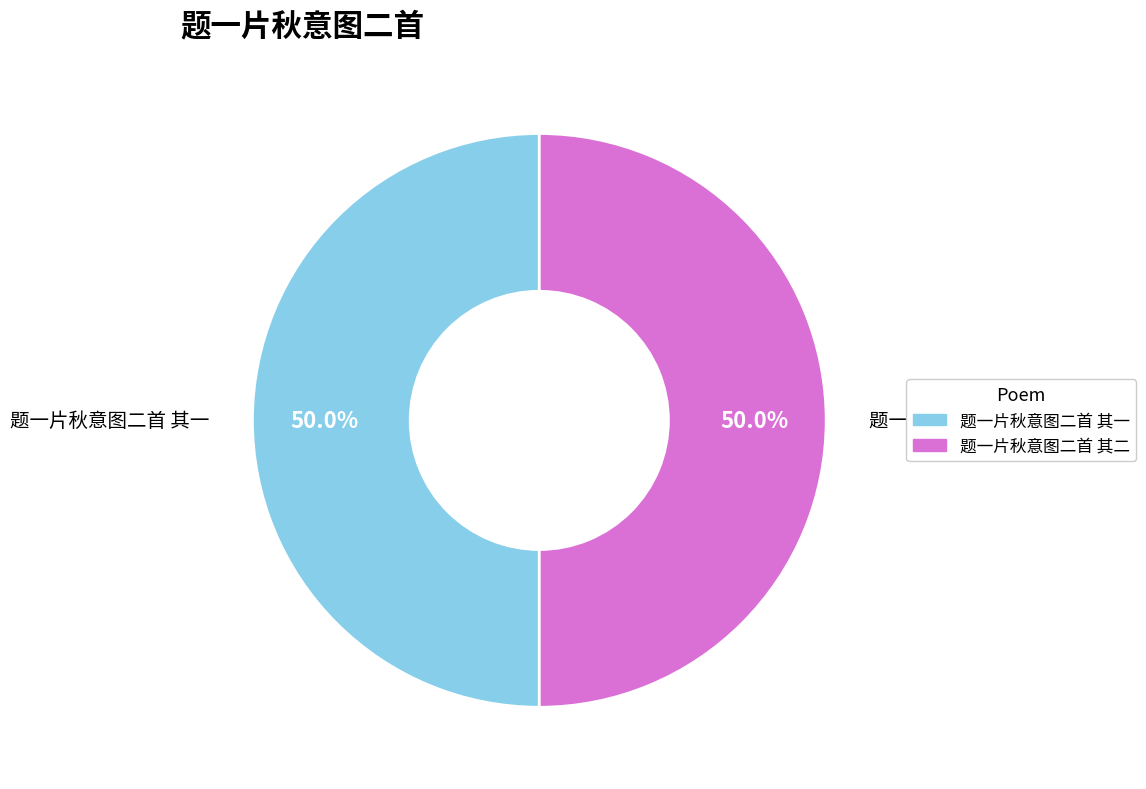

Count the number of slices in the pie.

2